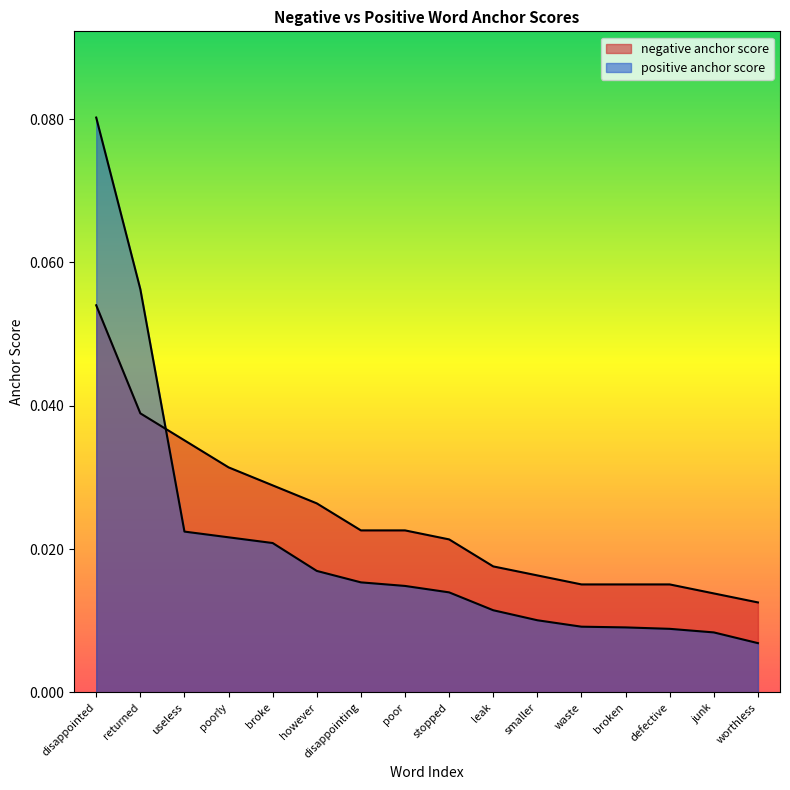

At which label is negative anchor score closest to 0?

worthless